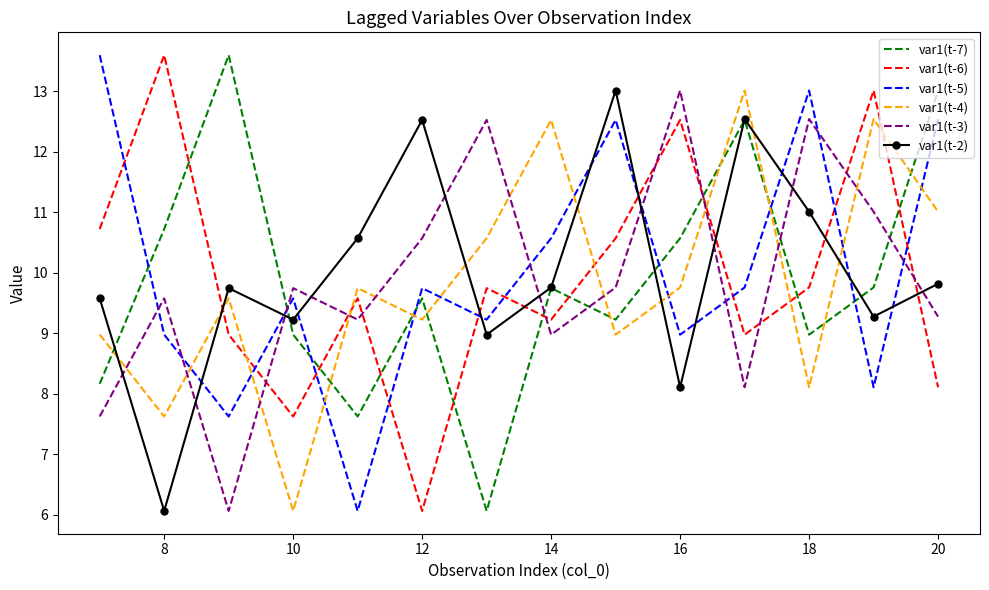

What is the maximum value shown in the chart?

13.6